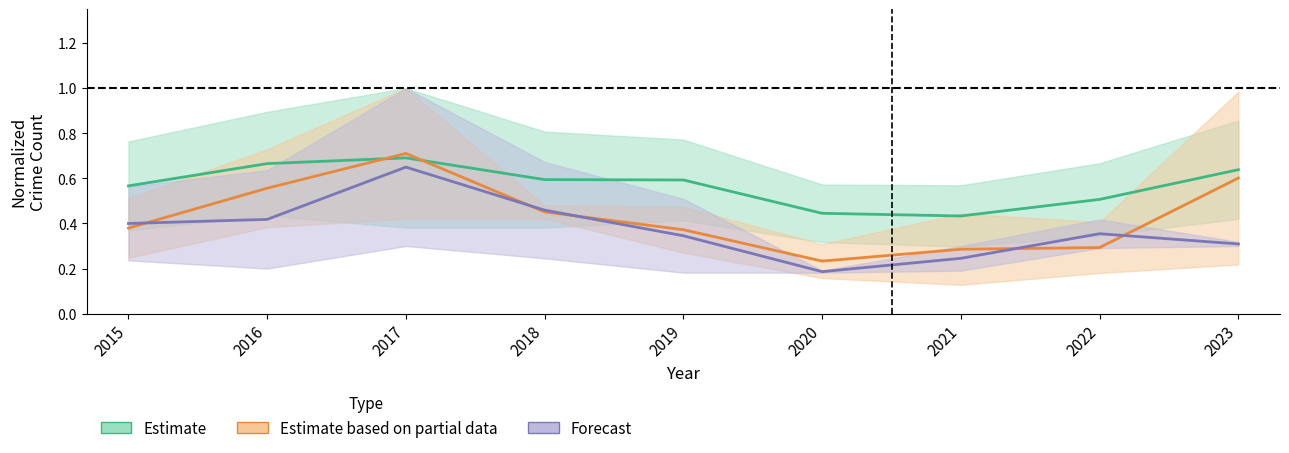

At which label does Forecast reach its minimum?

2020